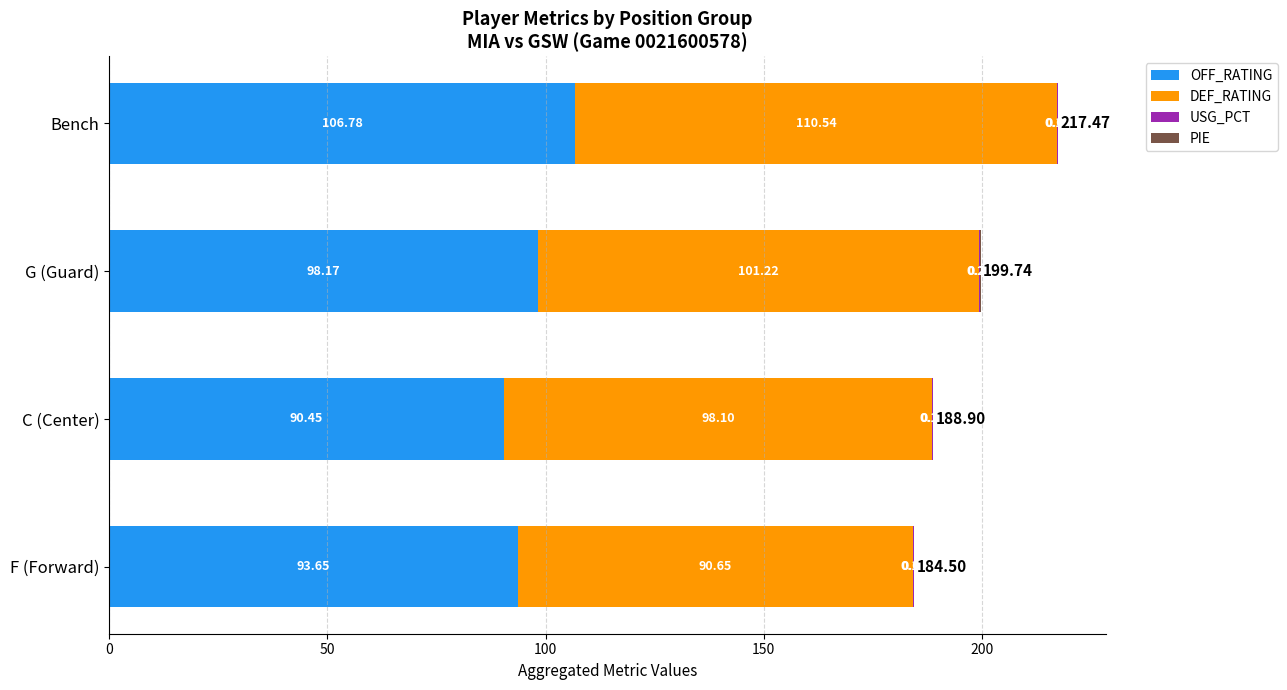

At which label does OFF_RATING reach its peak?

Bench